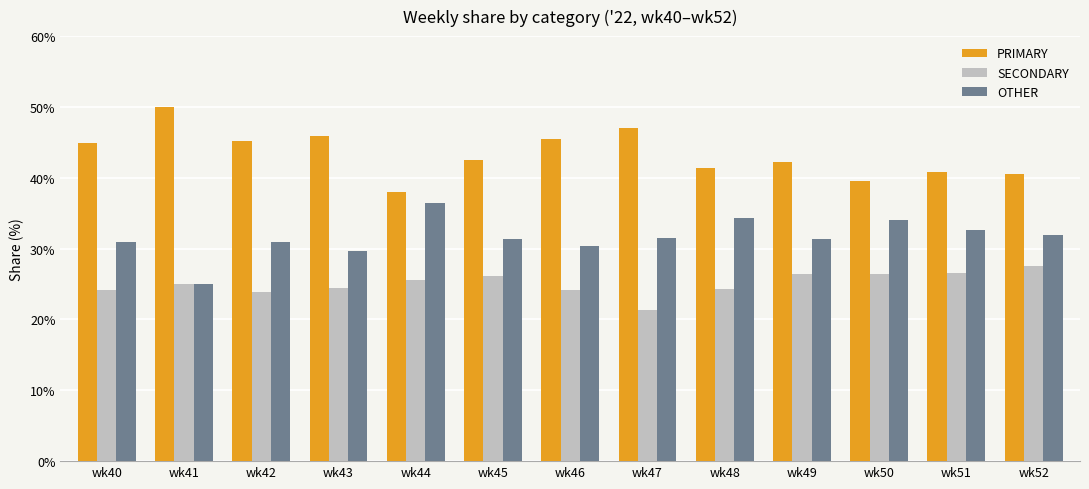

What is the minimum value for OTHER?

25.0